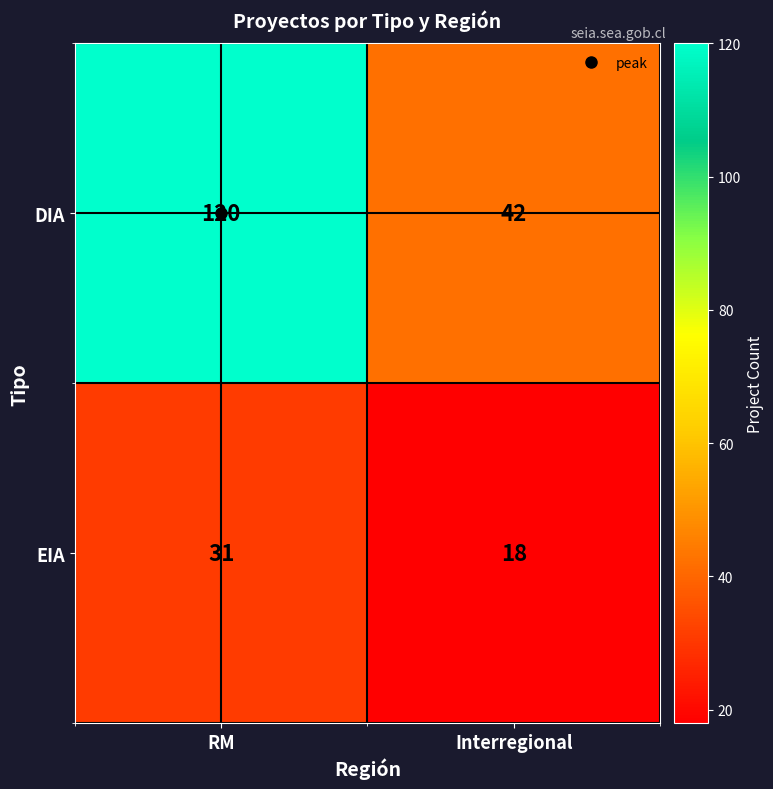

What is the total value across all series at Interregional?

60